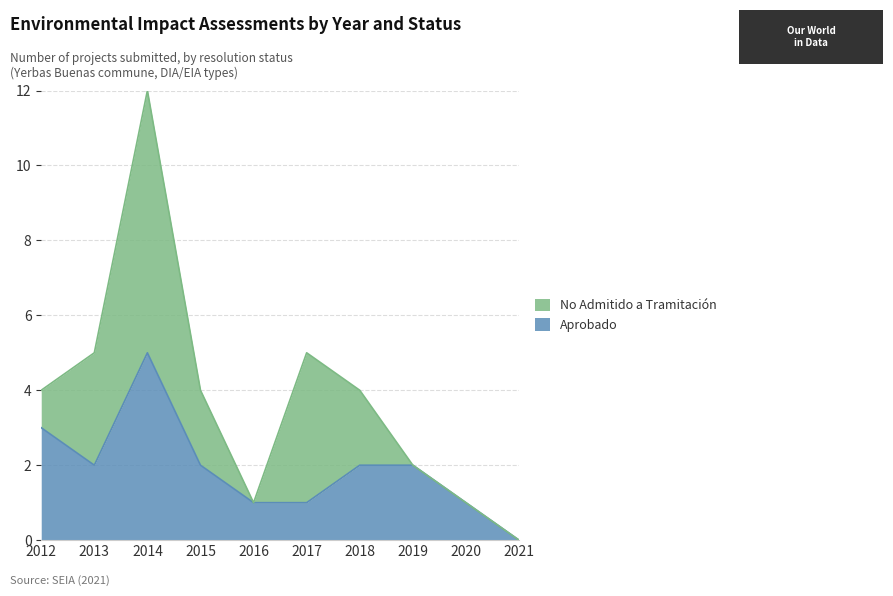

What is the value of the 5th point from the left?

1